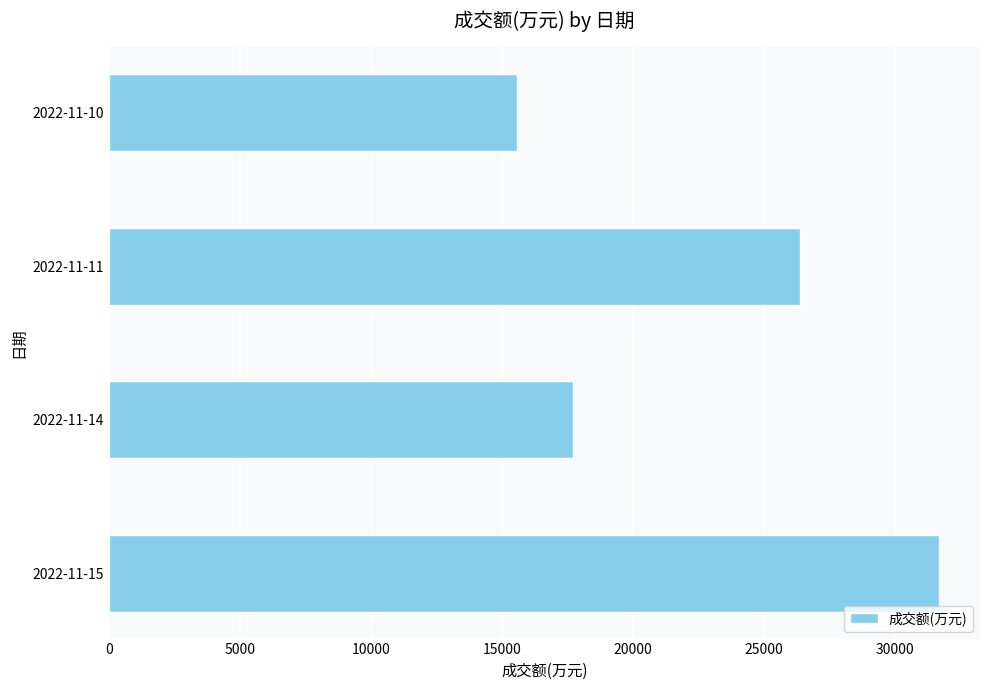

Where is the data nearest to the value 23619?

2022-11-11